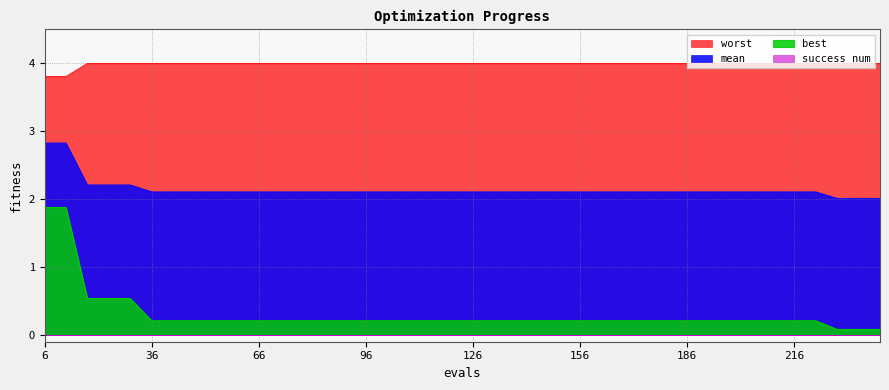

Which series has the largest range (max minus min)?

best